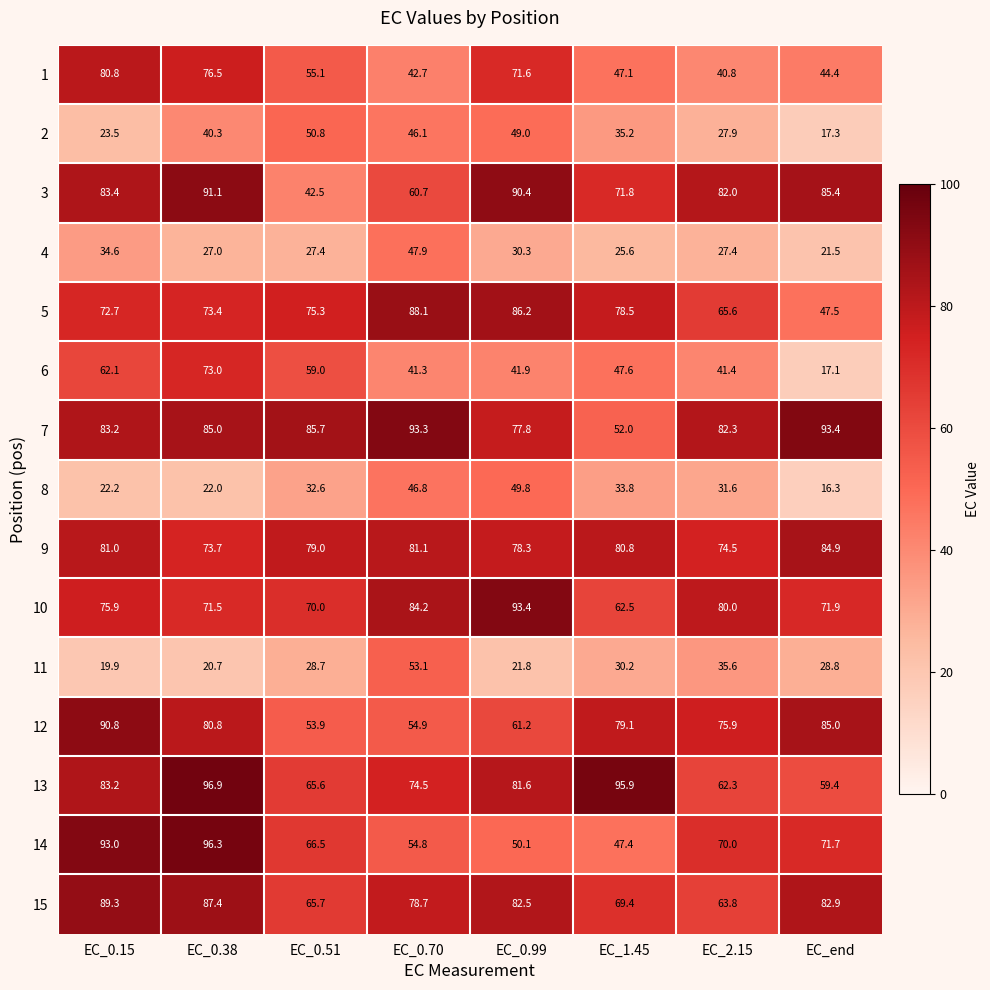

At which category is the sum across all series the highest?

EC_0.38